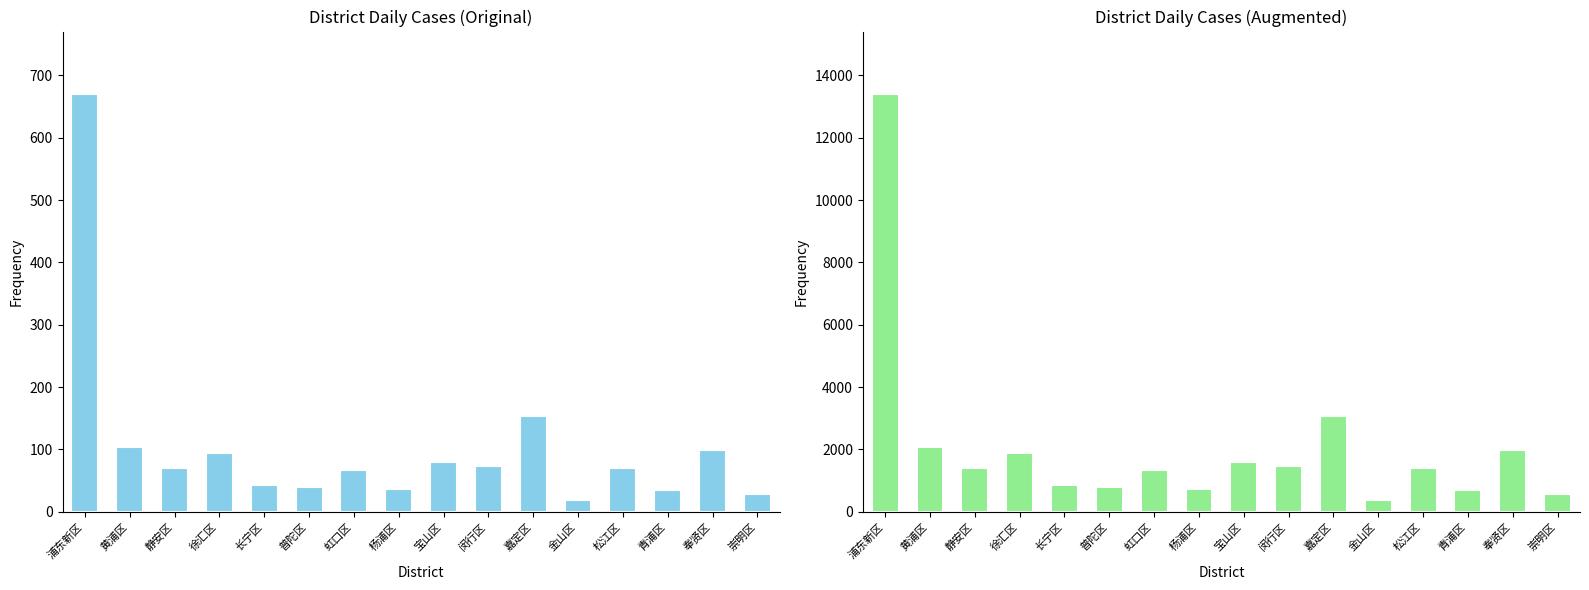

Reading right to left, transcribe all the data shown in this chart.

Total Cases: 28	99	35	71	19	154	74	80	36	67	40	43	95	71	104	670
Scaled Cases: 560	1980	700	1420	380	3080	1480	1600	720	1340	800	860	1900	1420	2080	13400